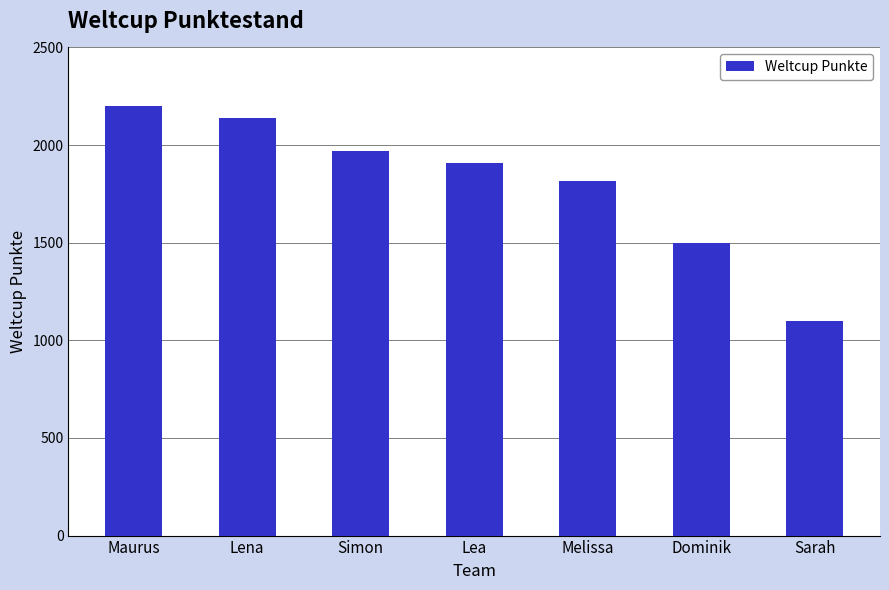

The value at Lea is 700. True or false?

False